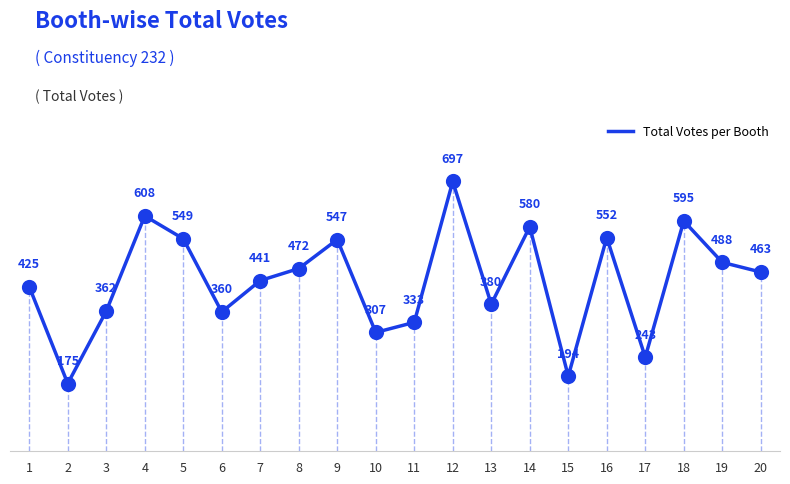

What is the change in value from 8 to 12?

+225